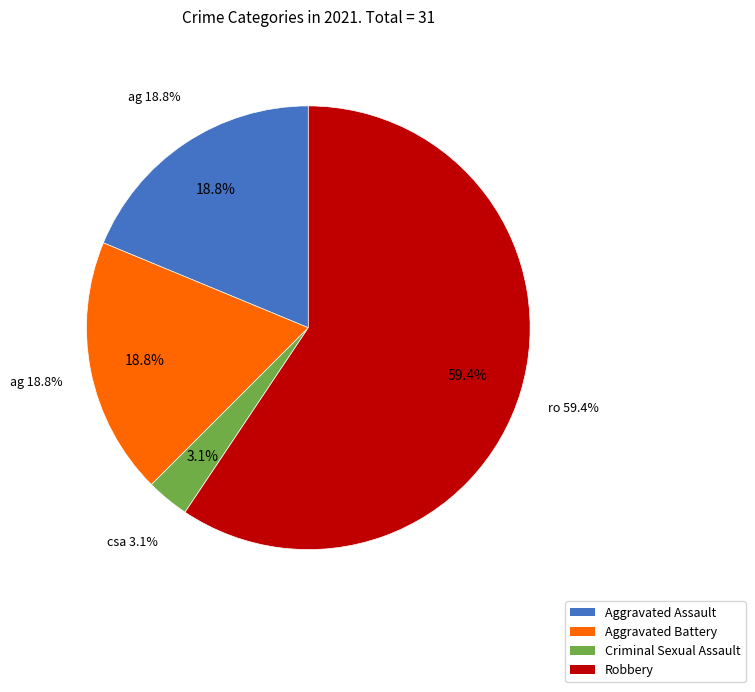

To the nearest percent, what is the average slice percentage?

25%